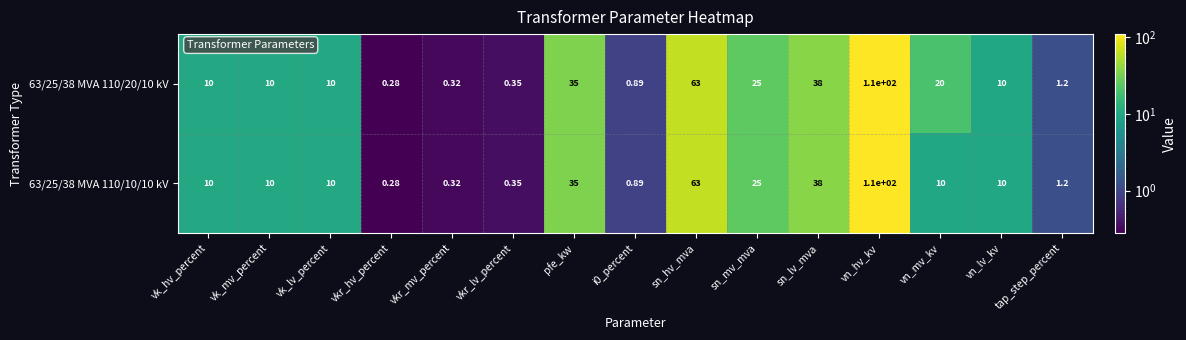

Which label corresponds to the largest value in the chart?

vn_hv_kv